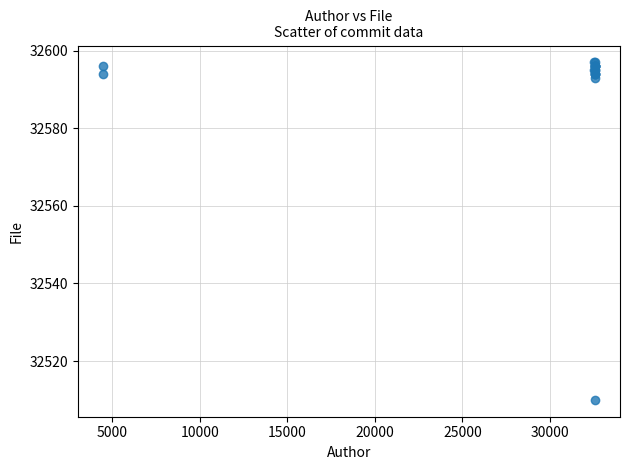

What Y value in the scatter plot is closest to 32553?

32593